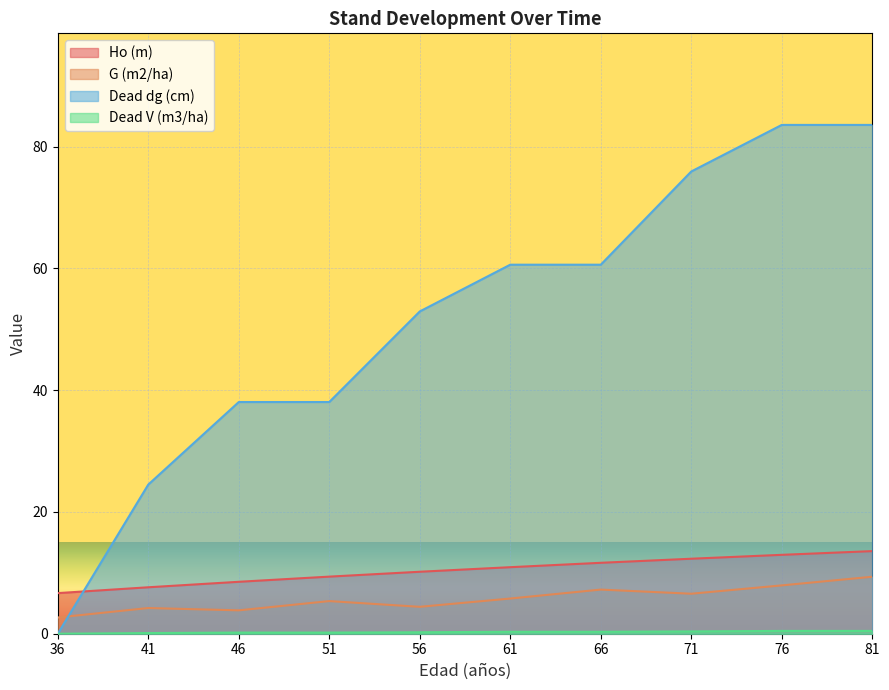

Which series has the largest range (max minus min)?

Dead dg (cm)